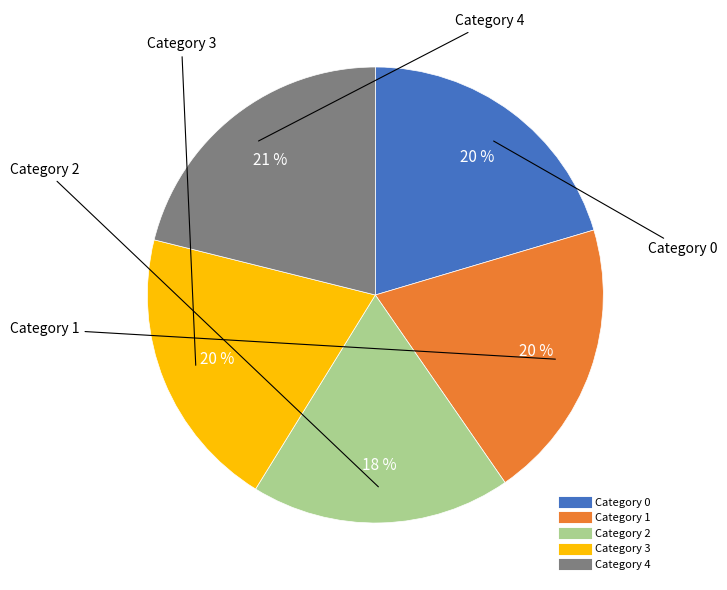

To the nearest percent, what is the average slice percentage?

20%